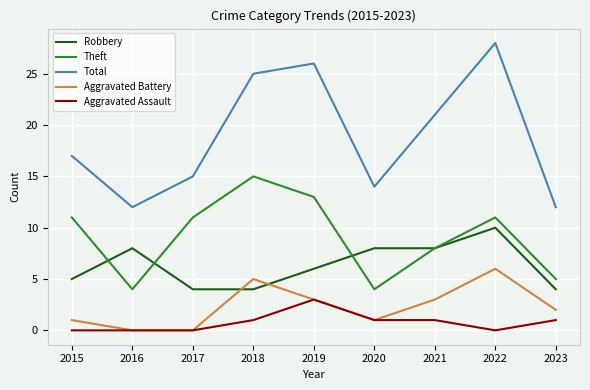

At which category does Total reach its first local peak?

2019